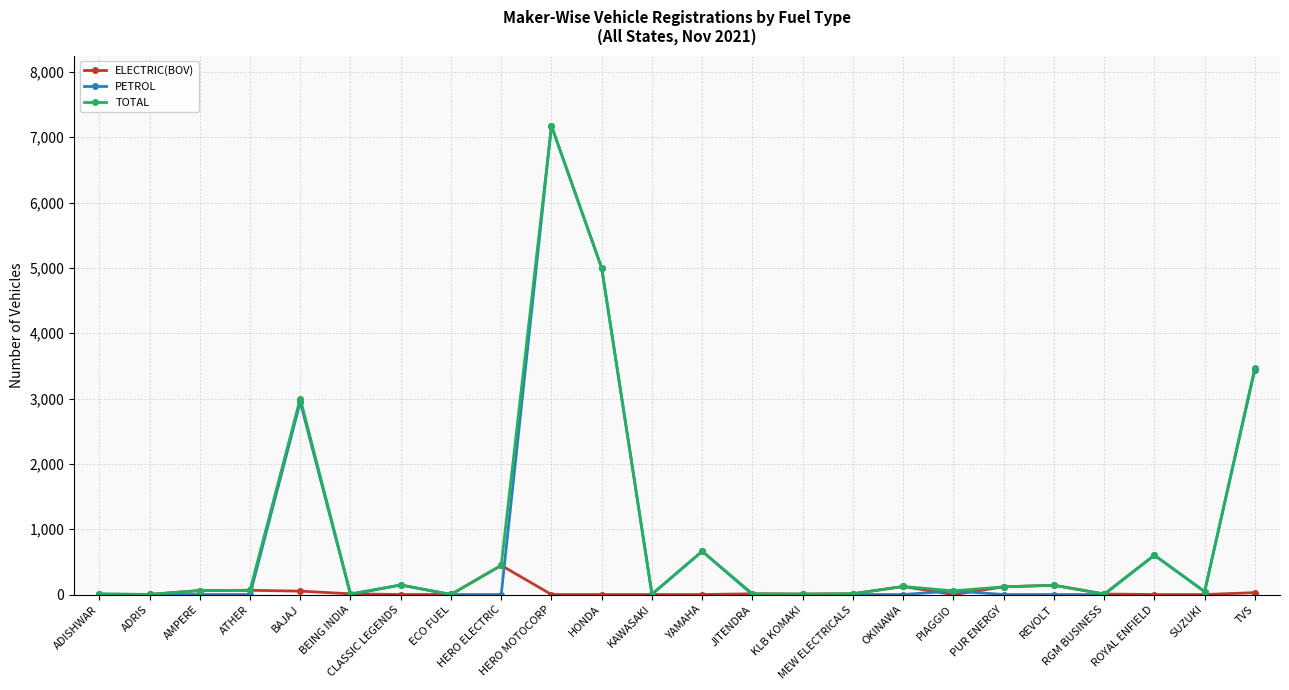

True or false: ELECTRIC(BOV) has more than 0 interior local peaks.

True